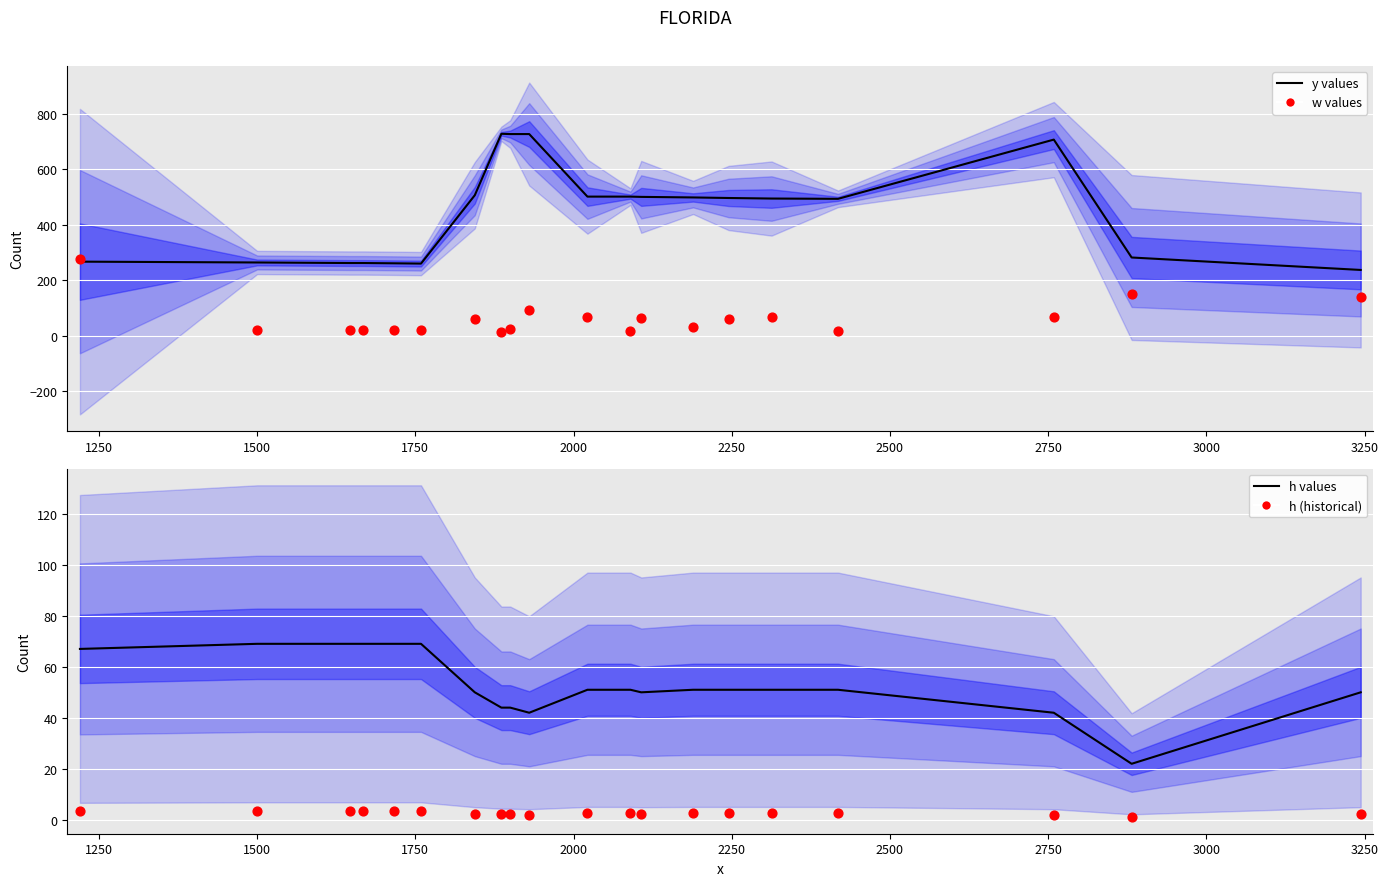

Is the value of w (historical) at 1250 greater than the value of h (center) at 15?

No